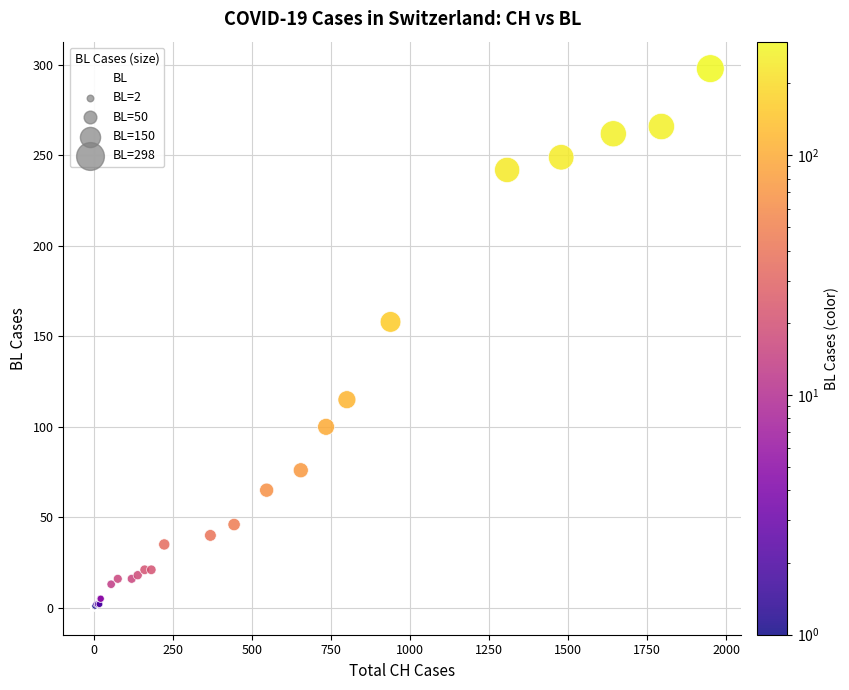

What Y value in the scatter plot is closest to 149?

158